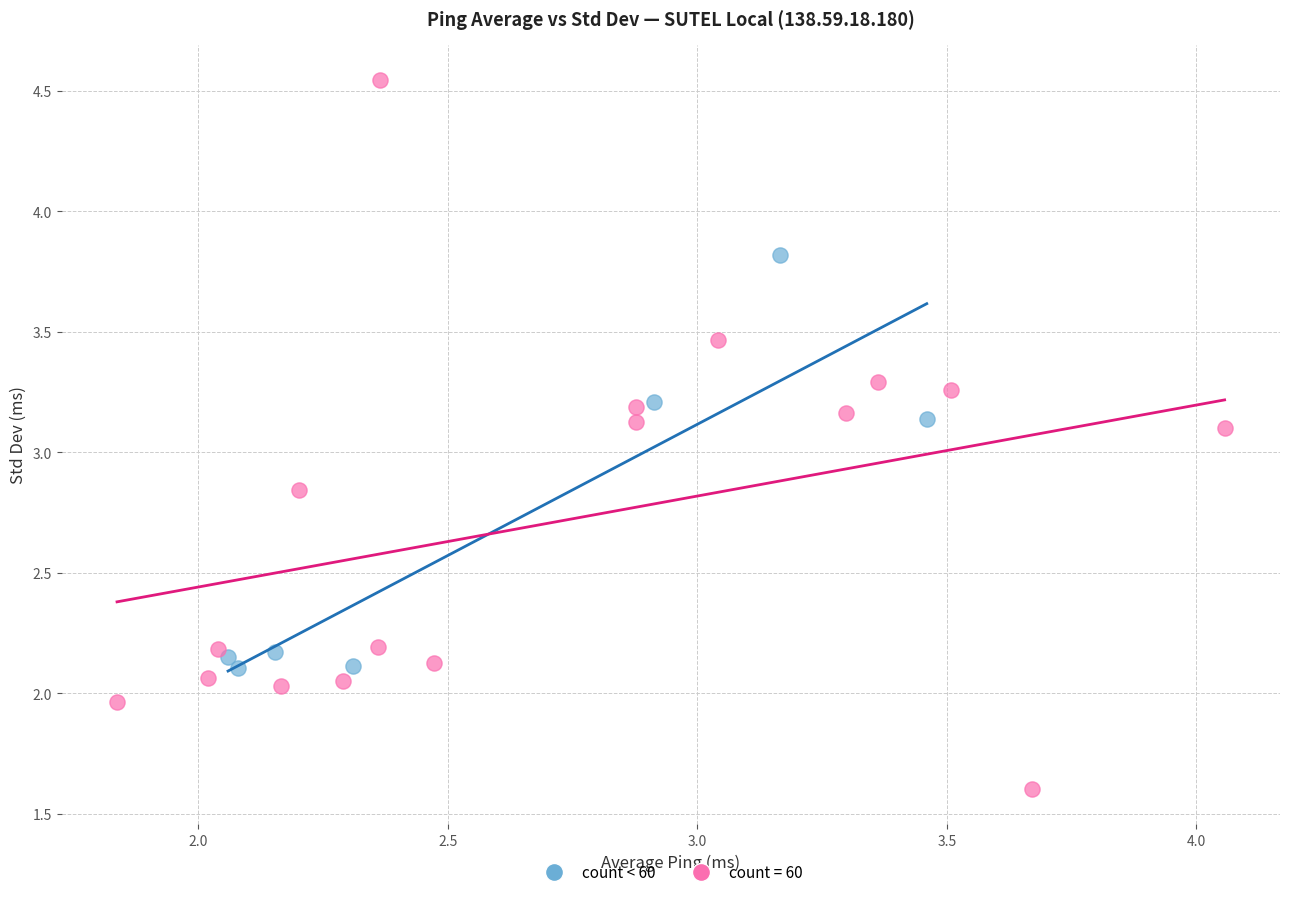

Which series has the largest Y range (max minus min)?

count = 60